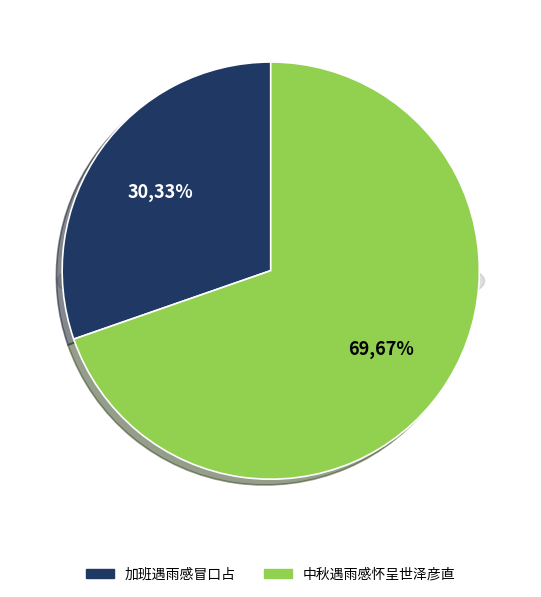

What is the largest slice in the pie chart?

中秋遇雨感怀呈世泽彦直